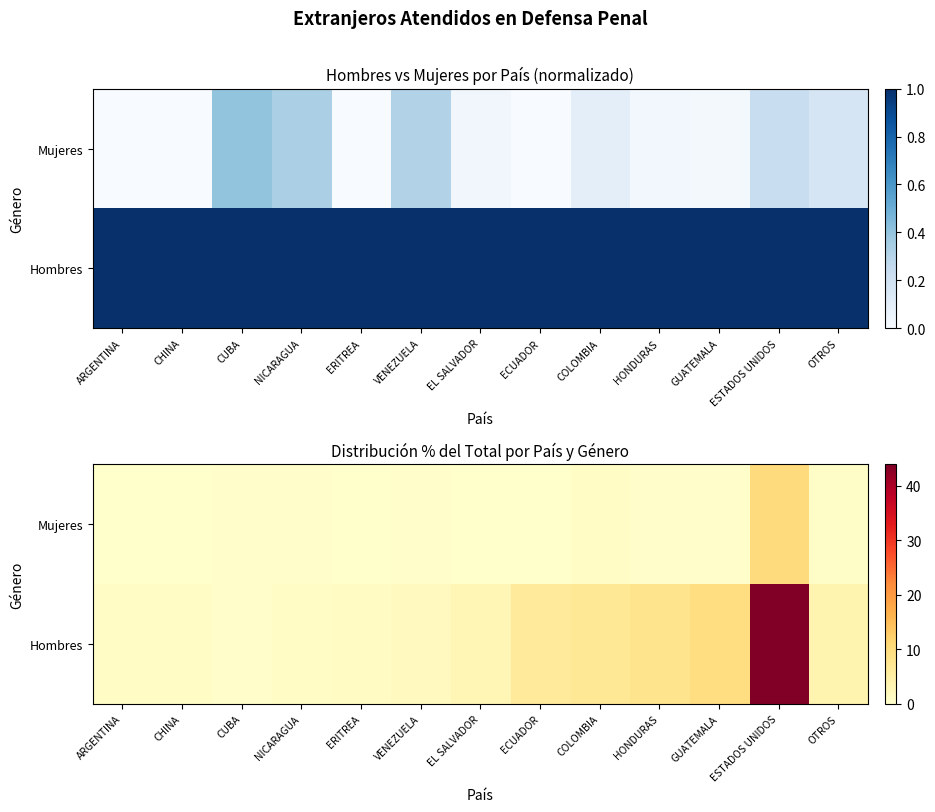

The value of Hombres at ECUADOR is 6.3. True or false?

True